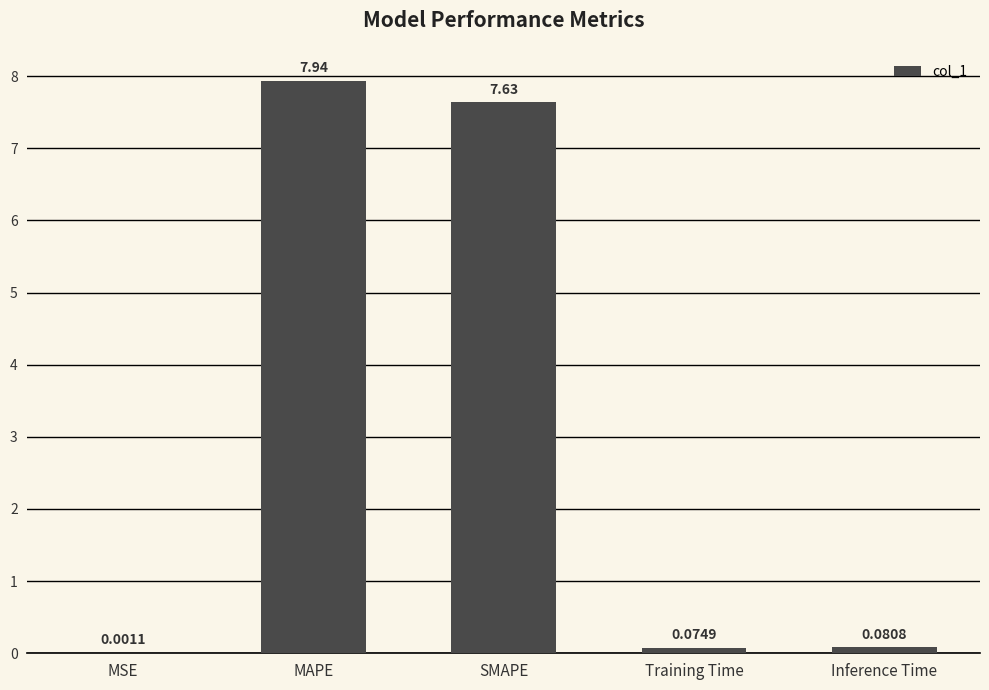

At which category does the chart reach its peak across all series?

MAPE